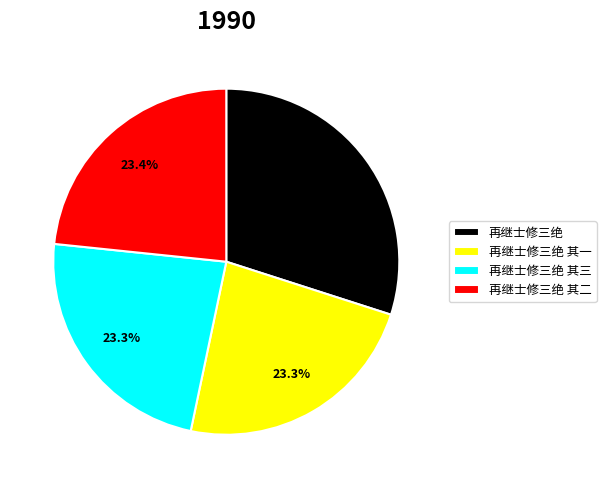

Count the number of slices in the pie.

4